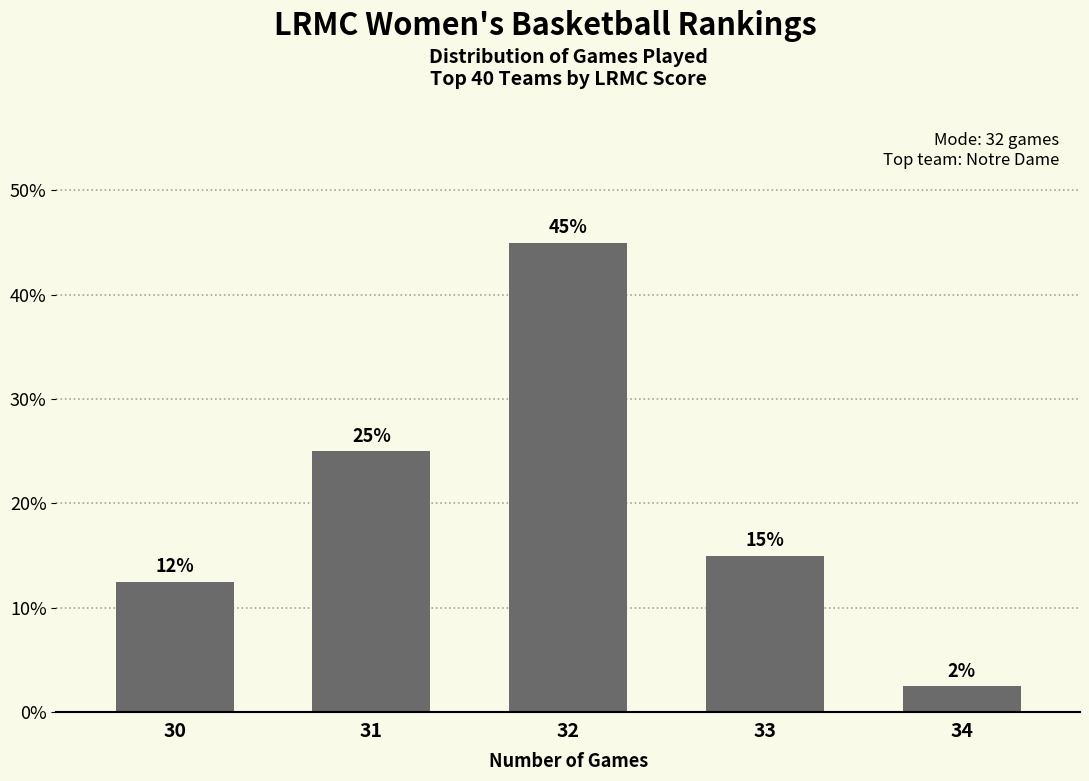

The chart shows a value of 2.5 at 34. True or false?

True